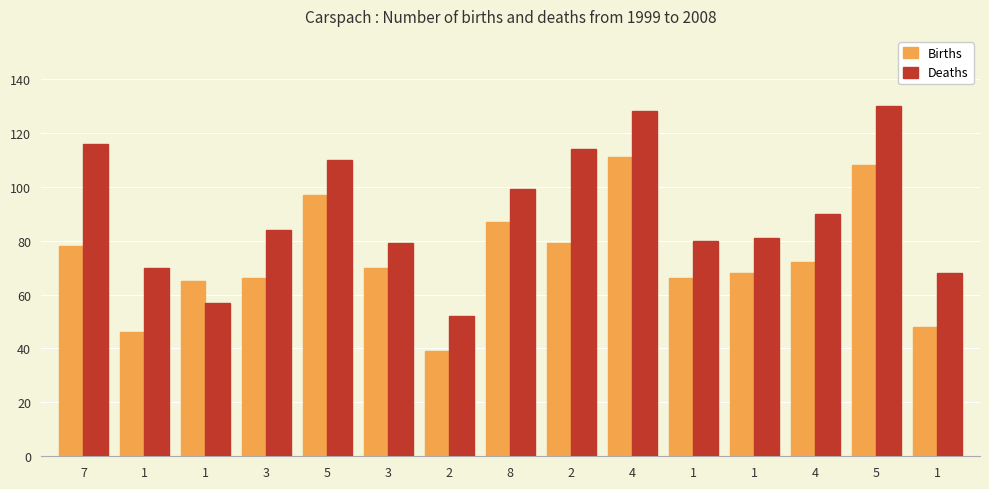

How many distinct data groups are displayed?

2